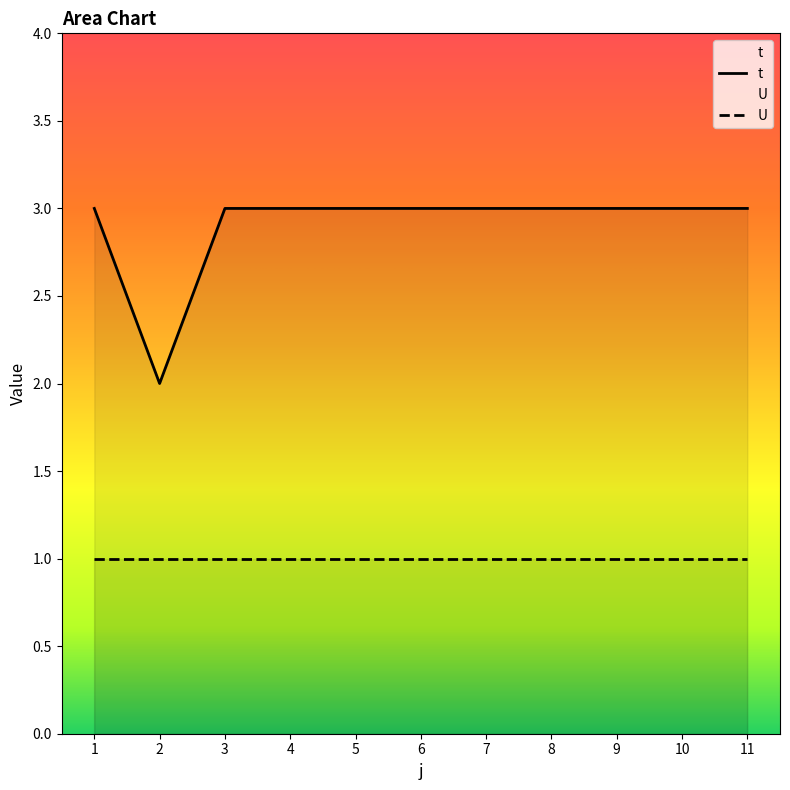

How many interior local valleys (lower than both neighbors) does the data have?

1